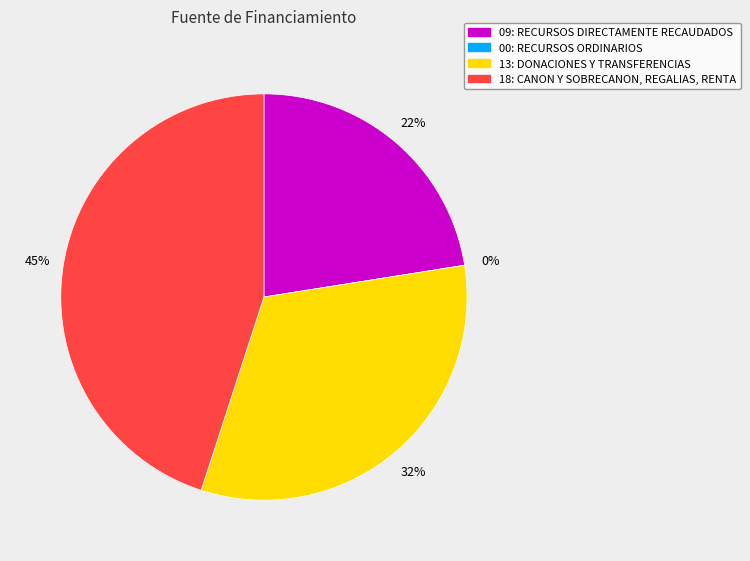

Is there any slice that represents more than half of the pie?

No